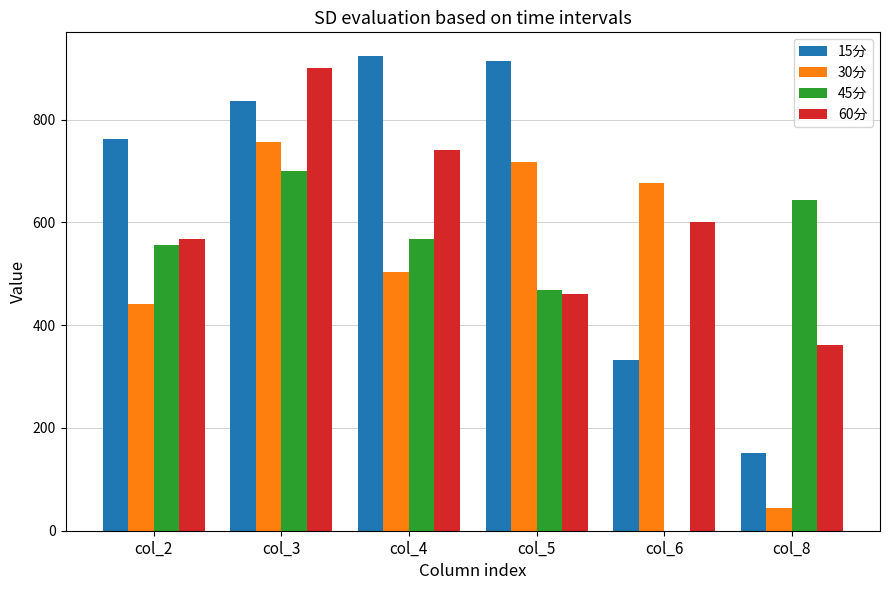

Which series has the largest range (max minus min)?

15分